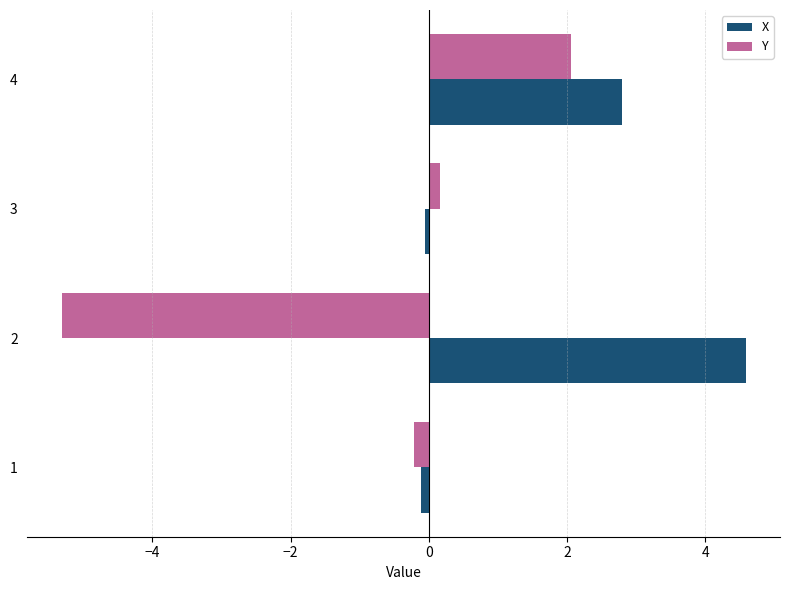

How many data points in X are less than 2?

2